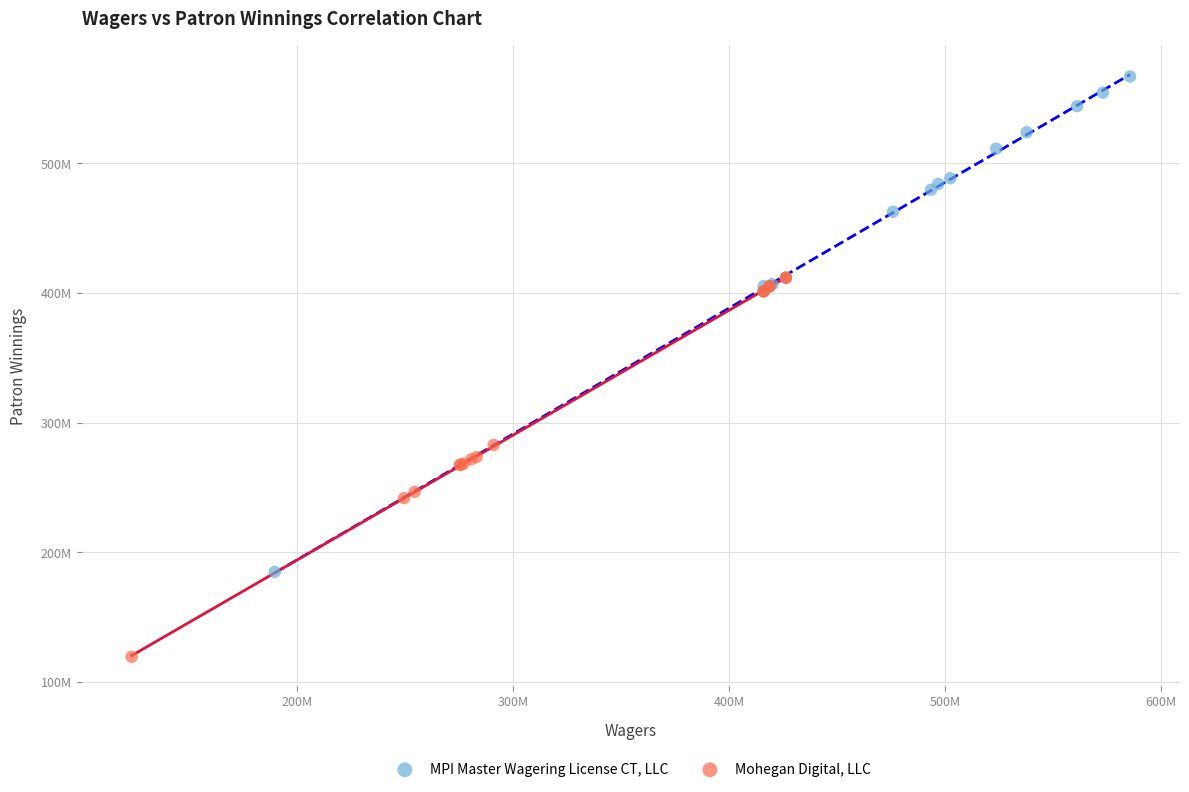

What are all the series names shown in the legend?

MPI Master Wagering License CT, LLC, Mohegan Digital, LLC